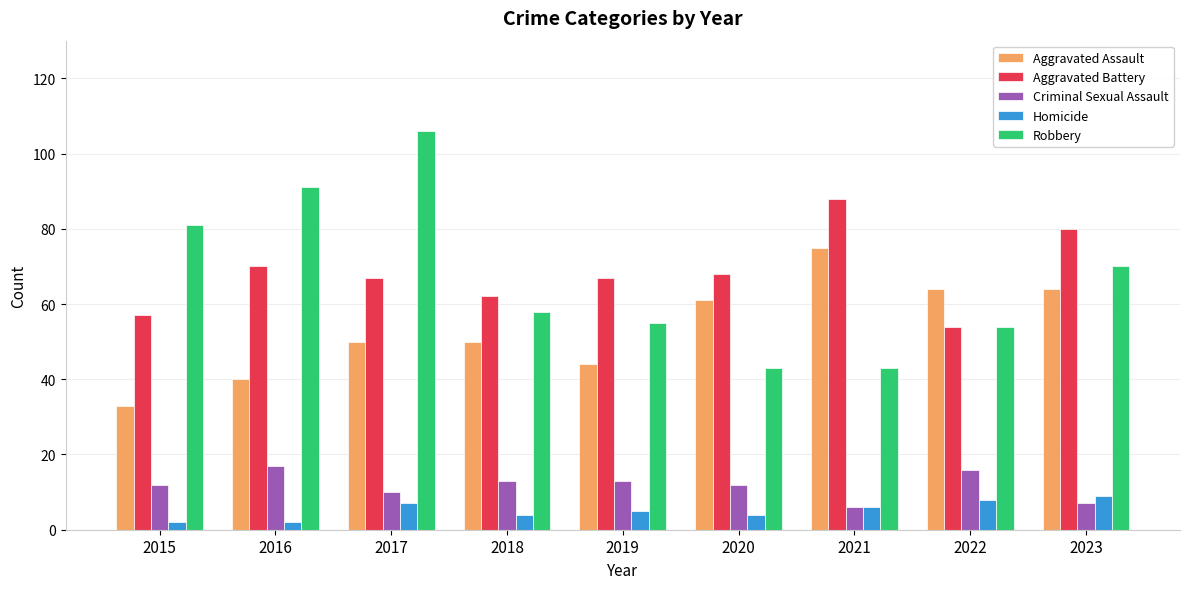

Count the number of categories in the chart.

9